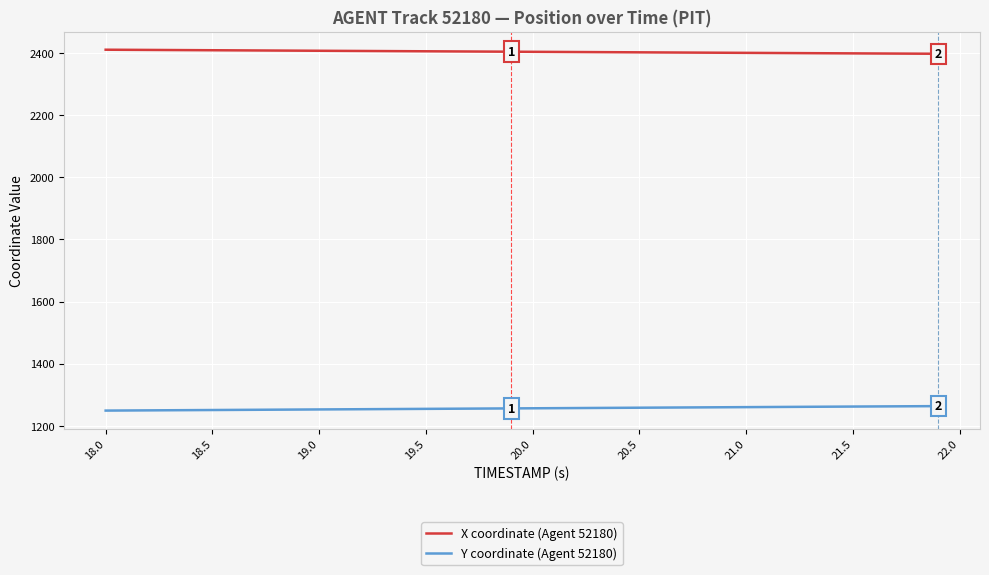

True or false: X coordinate (Agent 52180) and Y coordinate (Agent 52180) cross at least once.

False